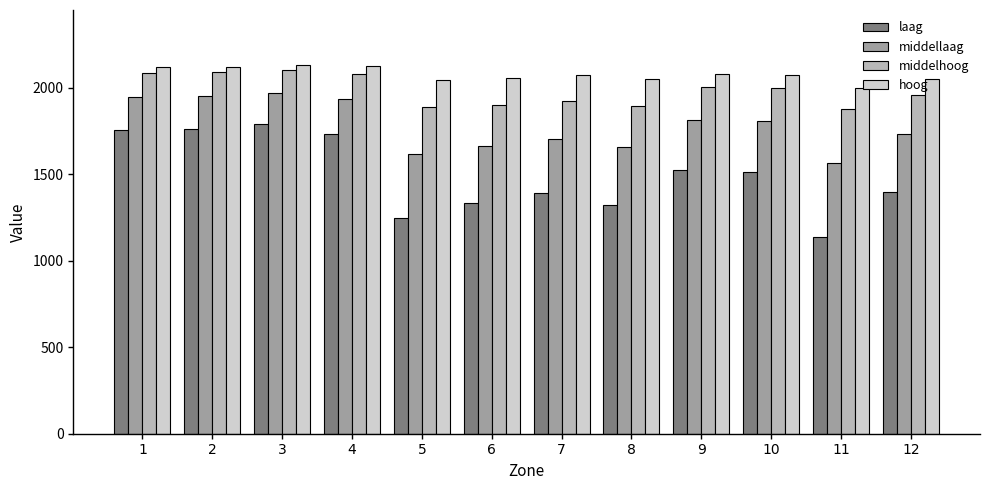

What is the difference between the middelhoog values at 5 and 1?

197.2